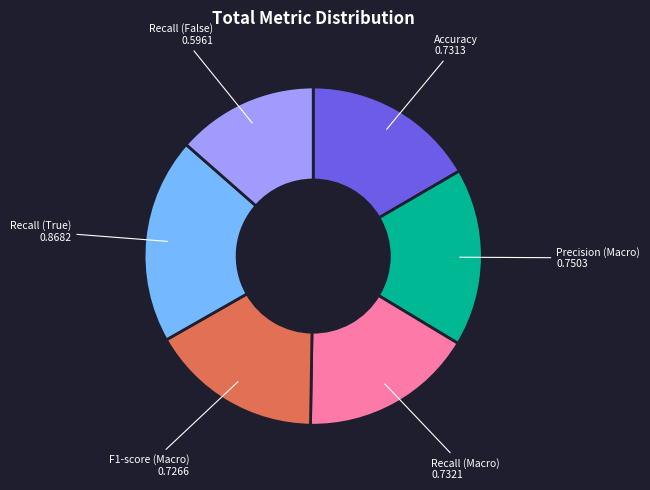

Is there any slice that represents more than half of the pie?

No